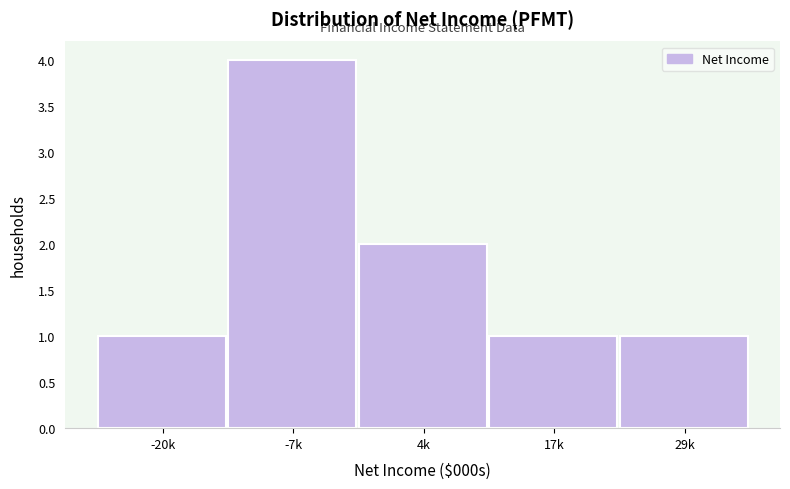

Reading left to right, extract all data points from this chart.

-20k=1	-7k=4	4k=2	17k=1	29k=1